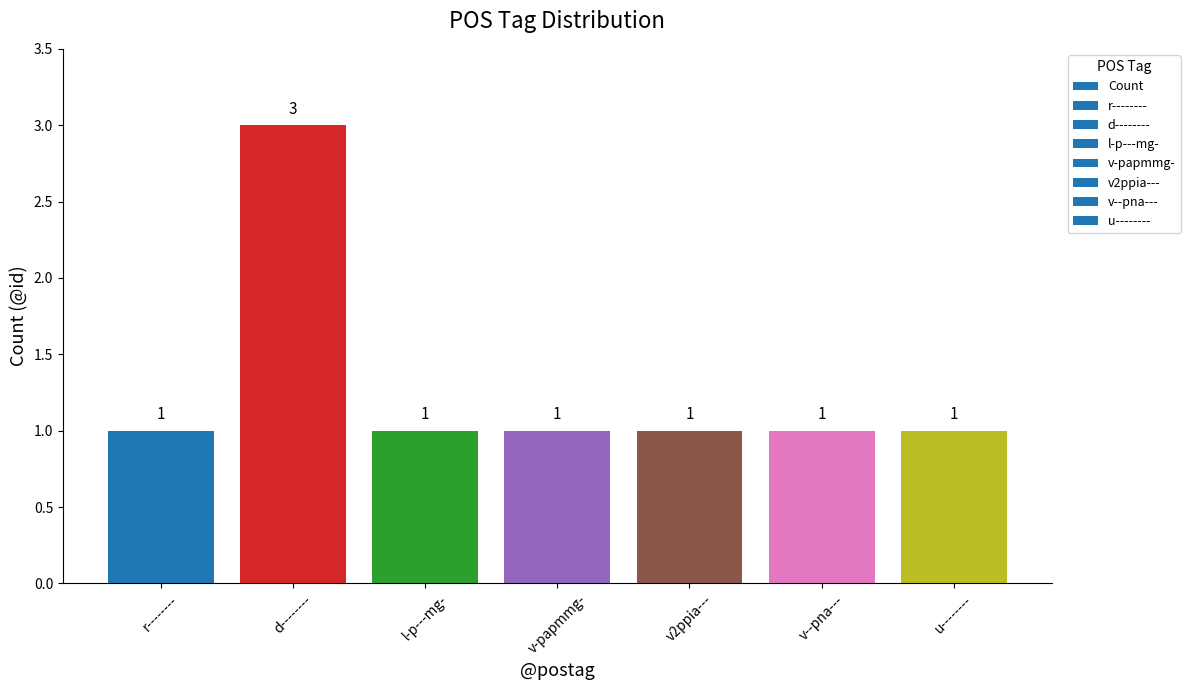

The value at u-------- is 0. True or false?

False